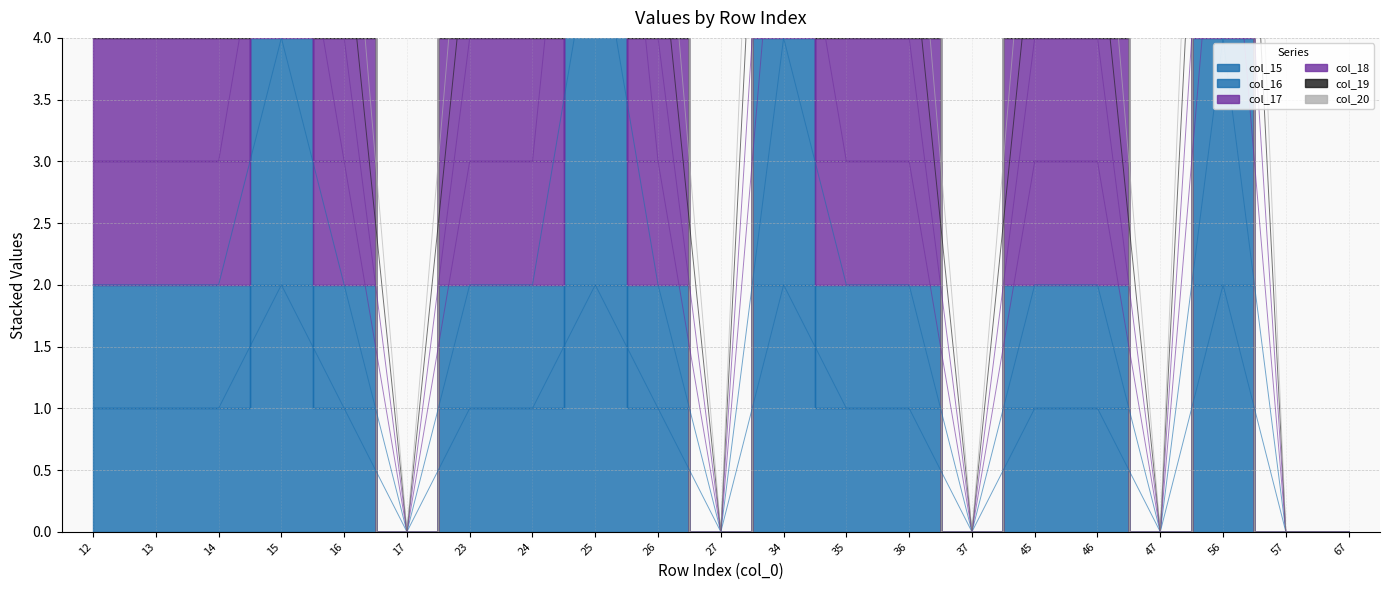

Between 12 and 45, which series saw the biggest shift?

col_15